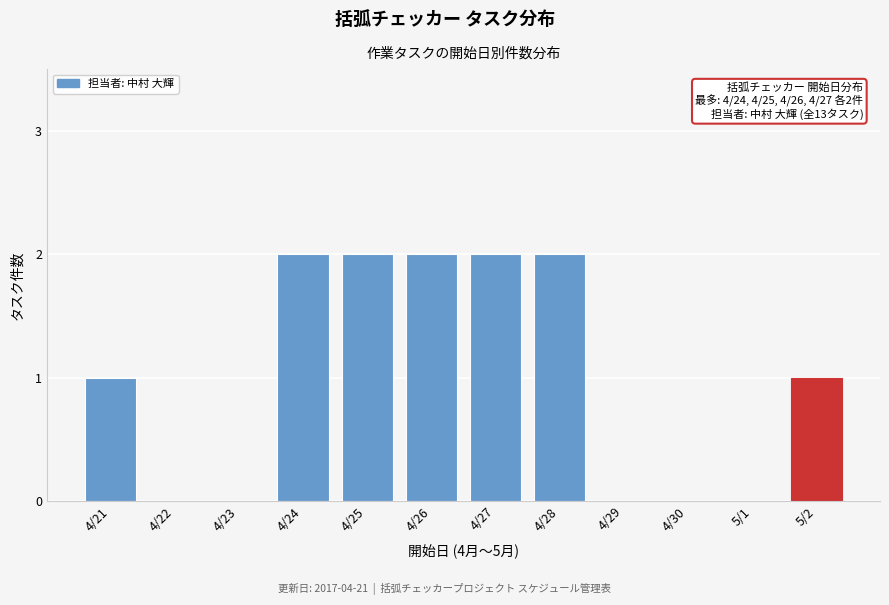

Reading right to left, extract all data points from this chart.

5/2=1	5/1=0	4/30=0	4/29=0	4/28=2	4/27=2	4/26=2	4/25=2	4/24=2	4/23=0	4/22=0	4/21=1